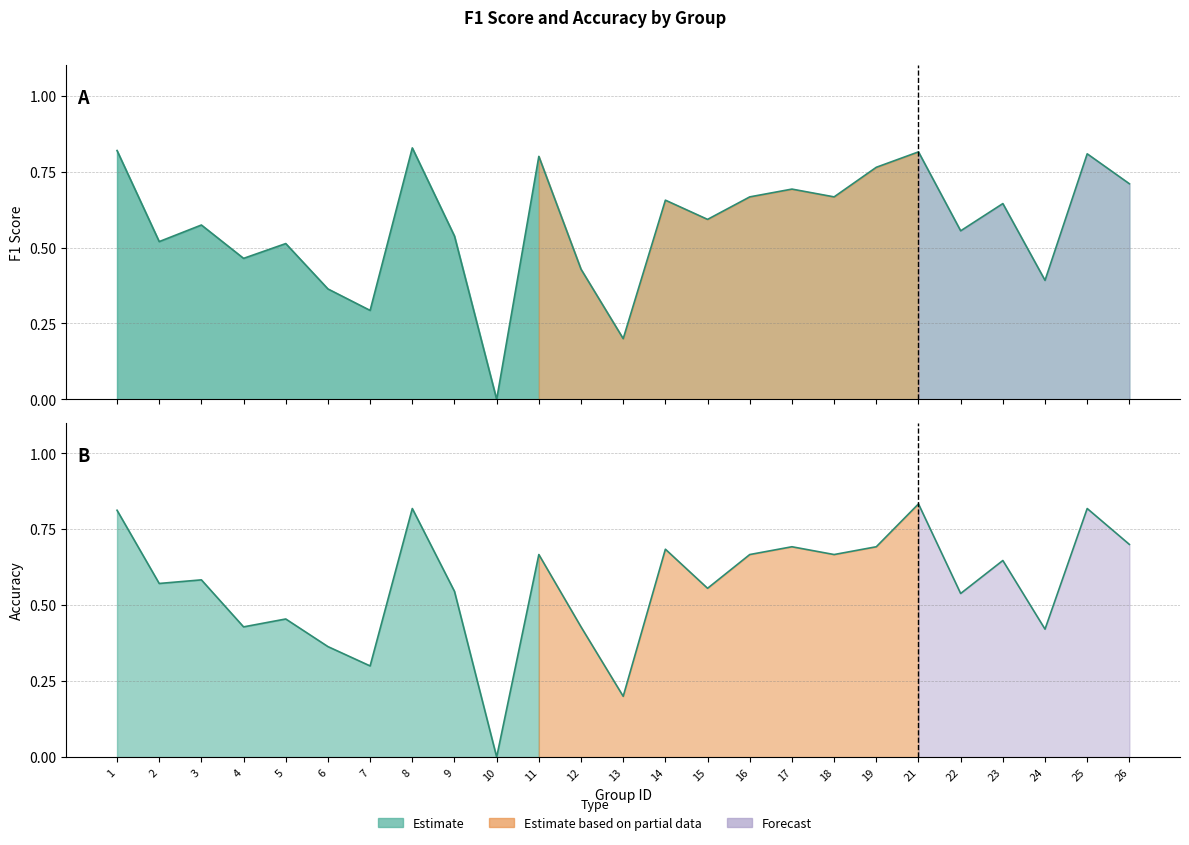

What is the difference between the f1 values at 26 and 4?

0.2